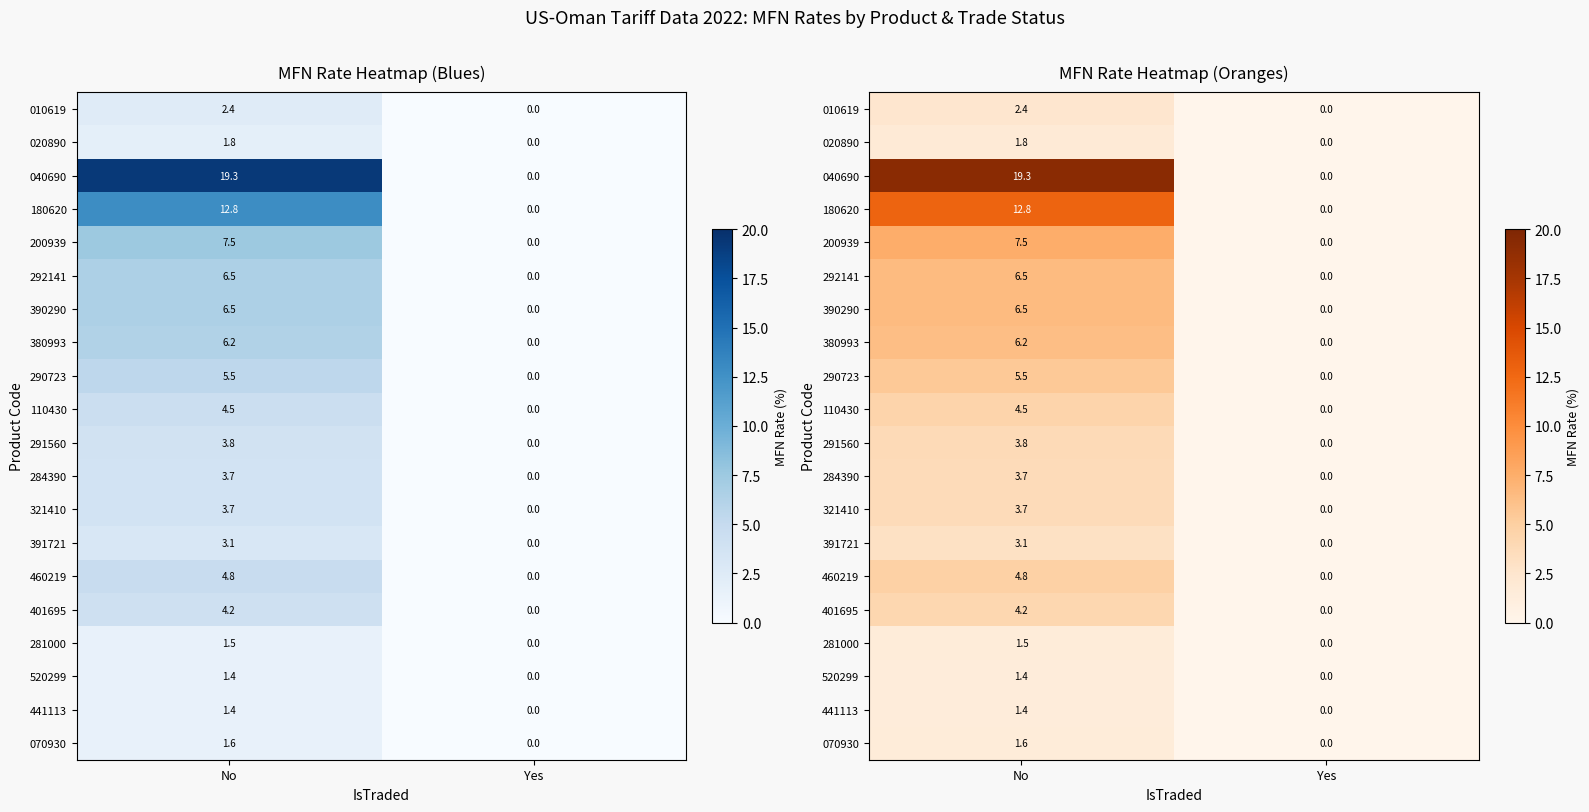

List the series in order of their peak value, lowest first.

520299, 441113, 281000, 070930, 020890, 010619, 391721, 284390, 321410, 291560, 401695, 110430, 460219, 290723, 380993, 292141, 390290, 200939, 180620, 040690